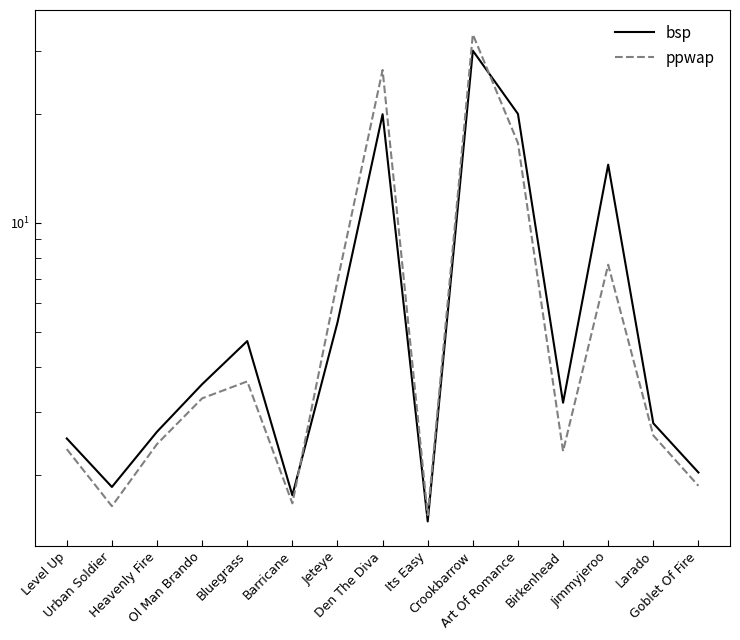

What is the maximum value for ppwap?

33.3